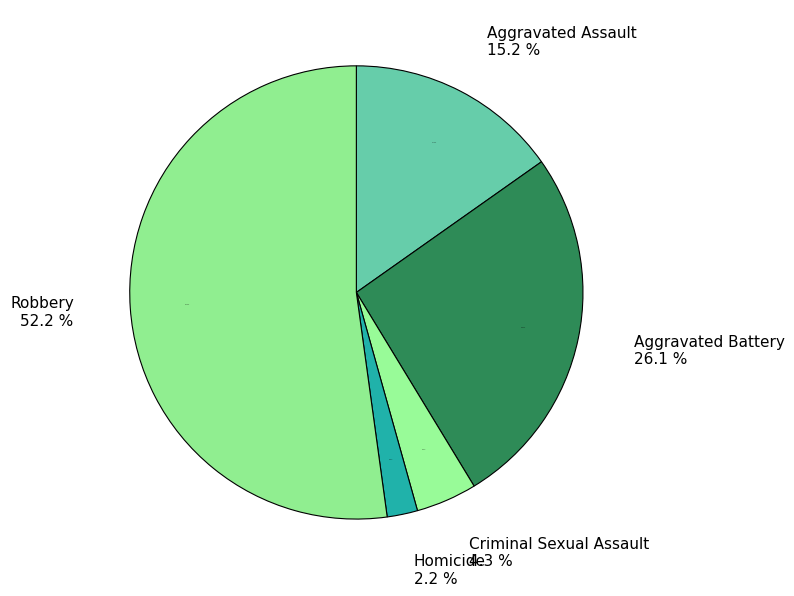

True or false: Homicide accounts for 1% of the total.

False